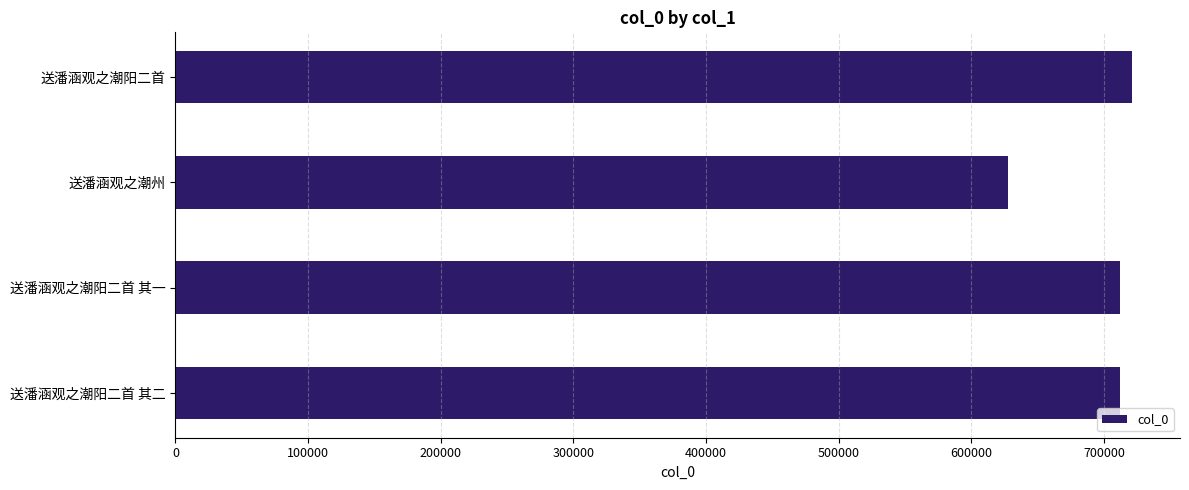

What is the label of the 1st bar from the bottom?

送潘涵观之潮阳二首 其二